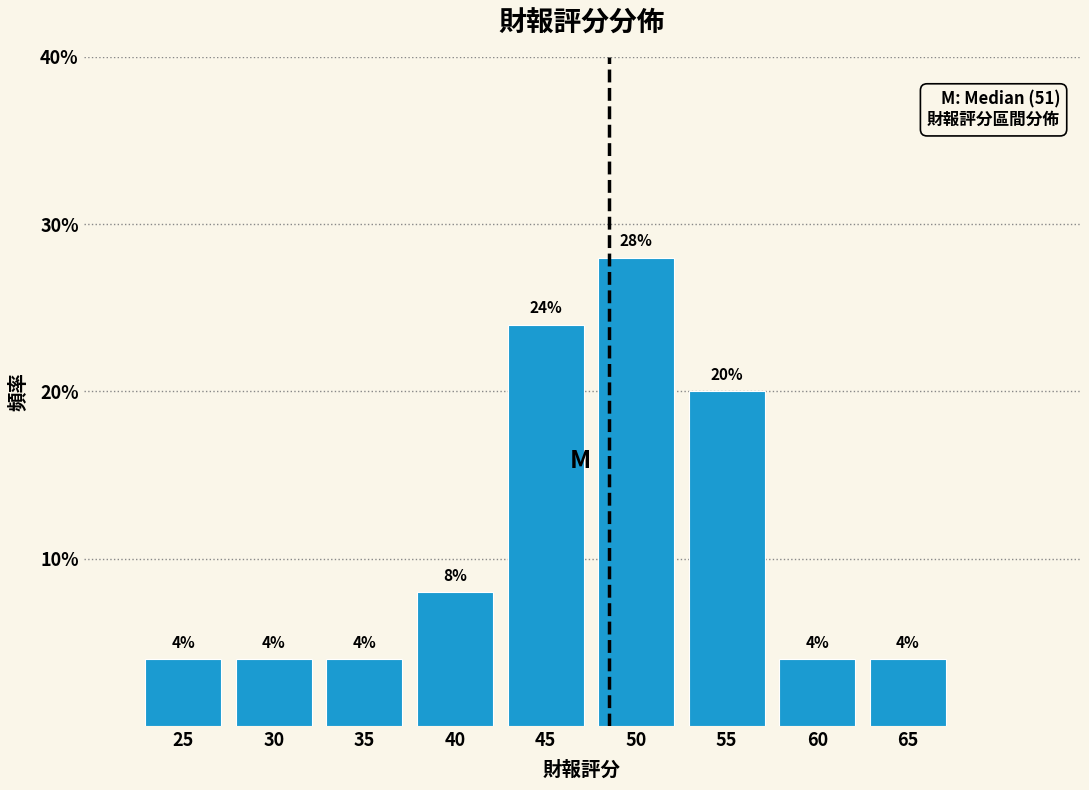

Reading left to right, extract all data points from this chart.

4.0	4.0	4.0	8.0	24.0	28.0	20.0	4.0	4.0